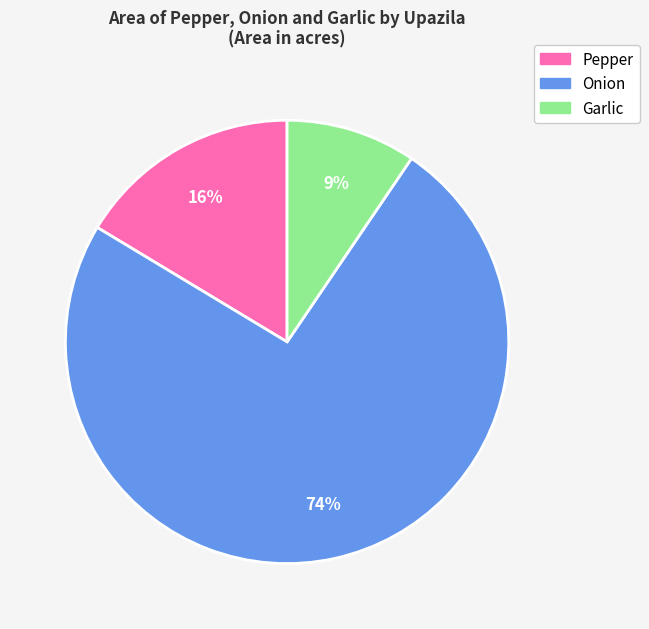

To the nearest percent, what is the average slice percentage?

33%